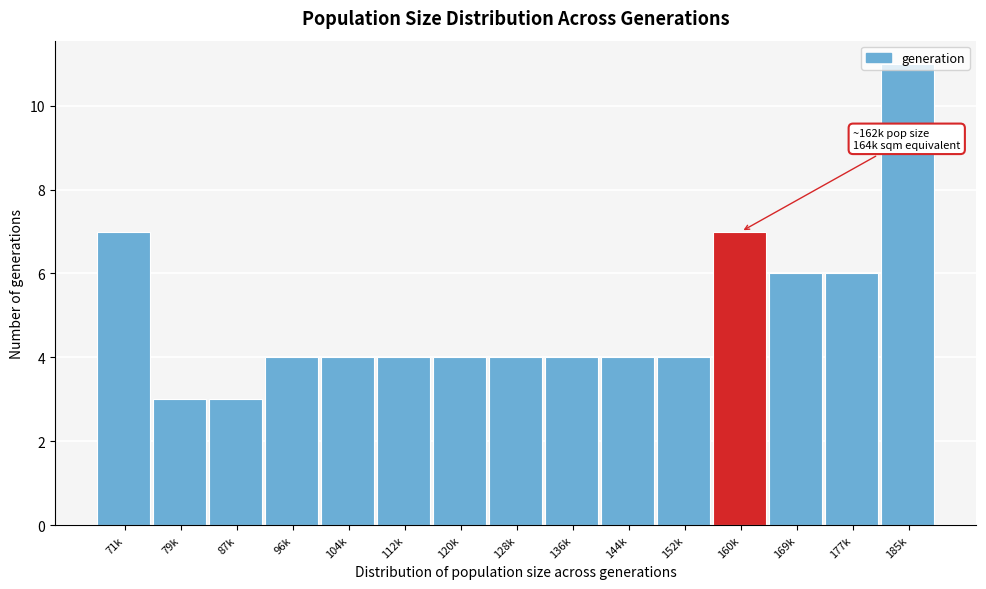

Approximately how many times larger is the value at 185k compared to 79k?

3.7